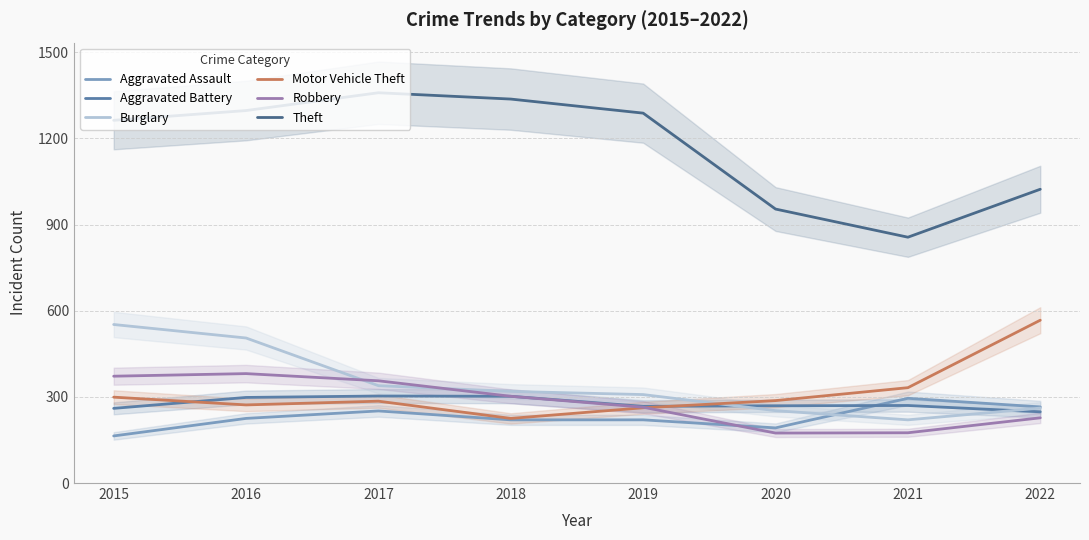

How many intersections are there between Burglary and Motor Vehicle Theft?

1